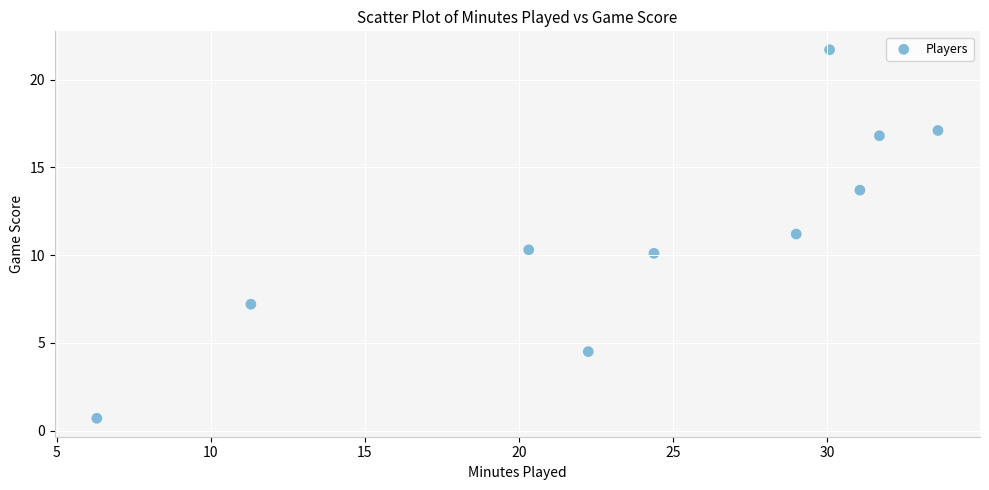

What is the range of X values (max minus min)?

27.3